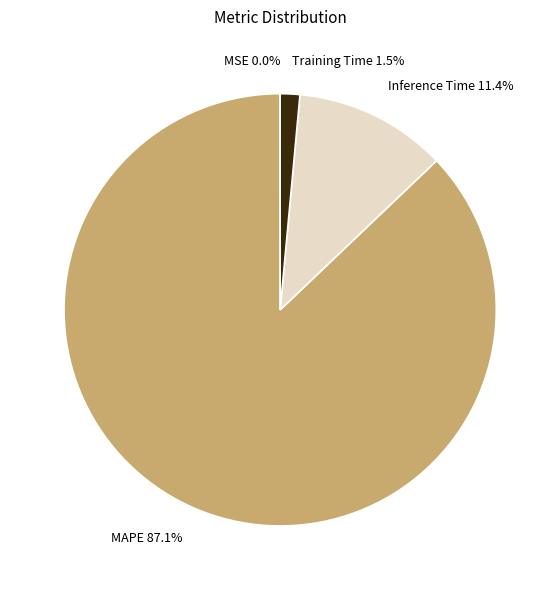

Combined, do Inference Time and Training Time account for over 50%?

No